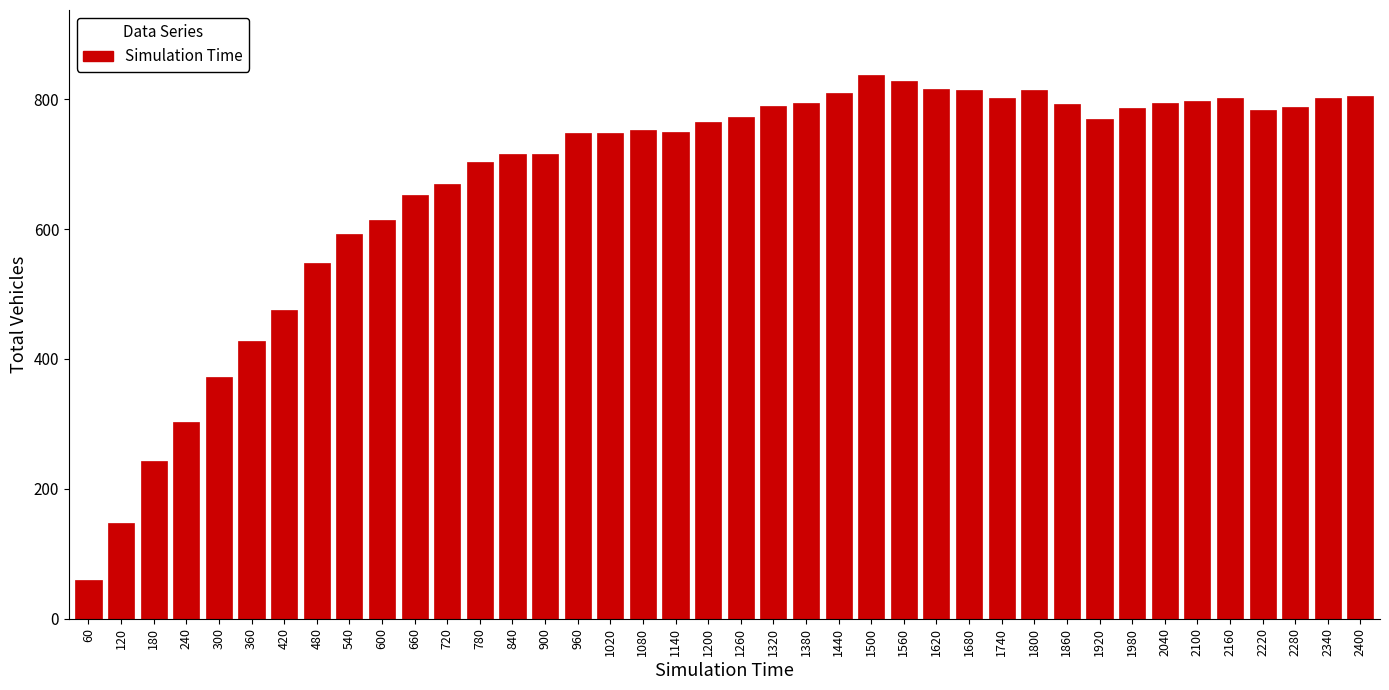

What is the ratio of the value at 2100 to the value at 2160?

1.0